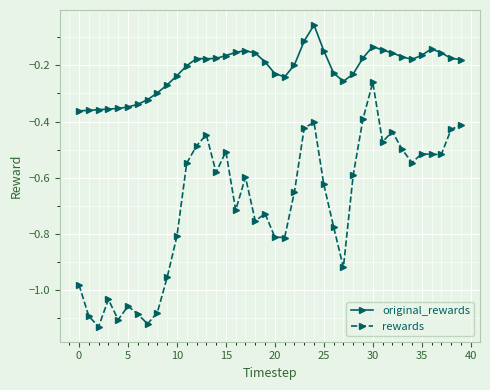

Which series has the largest range (max minus min)?

rewards